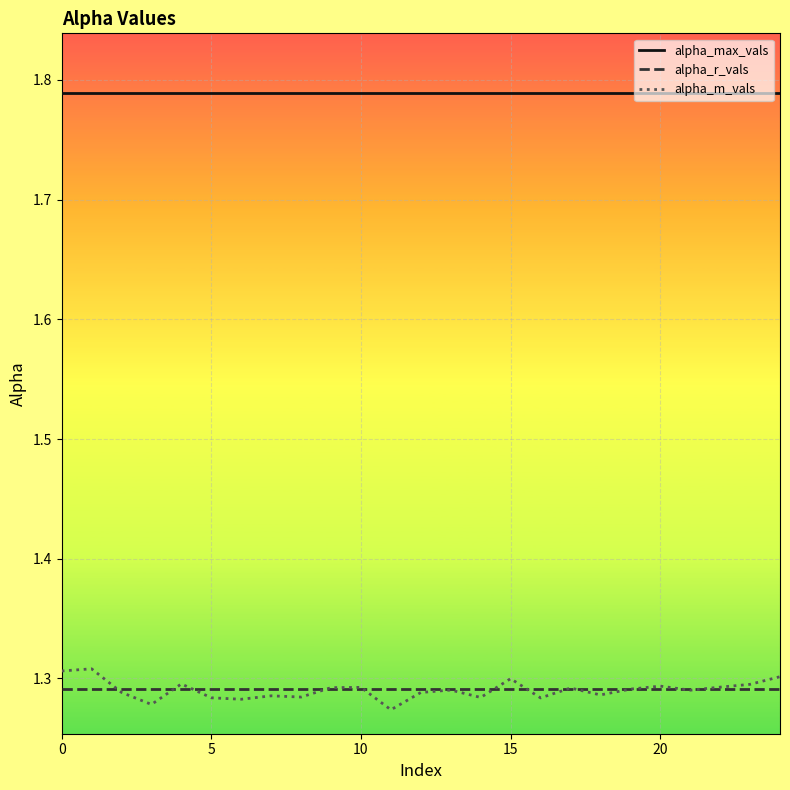

What is the sum of all alpha_r_vals values?

32.3